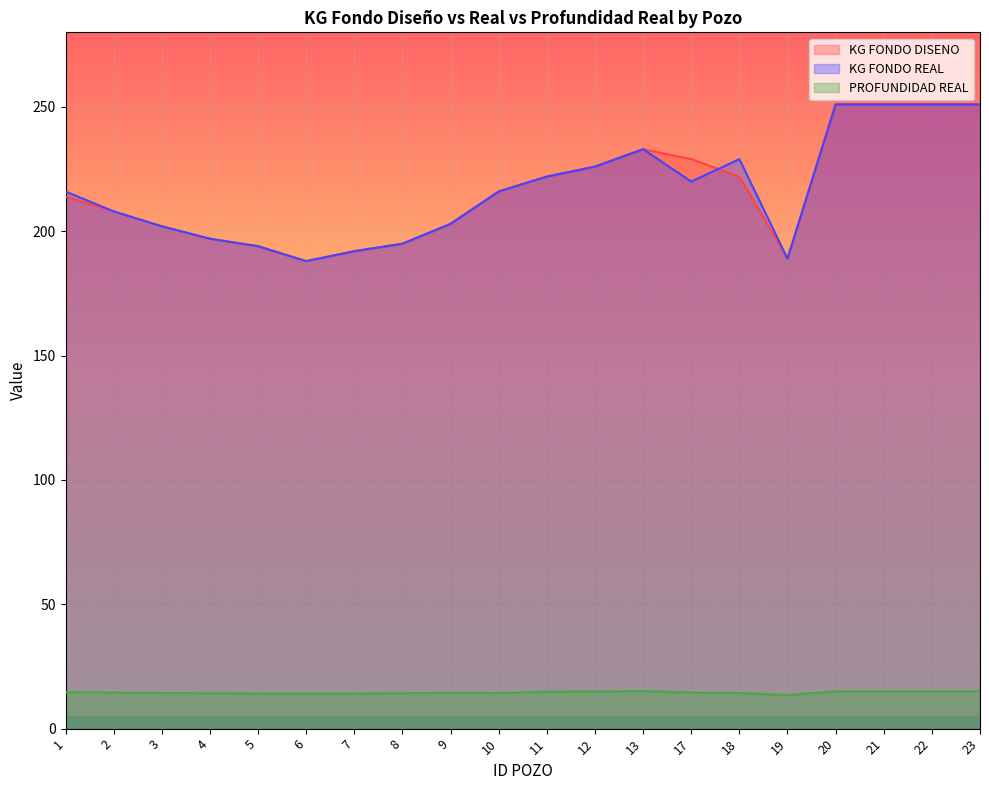

Which series has the largest range (max minus min)?

KG FONDO DISENO